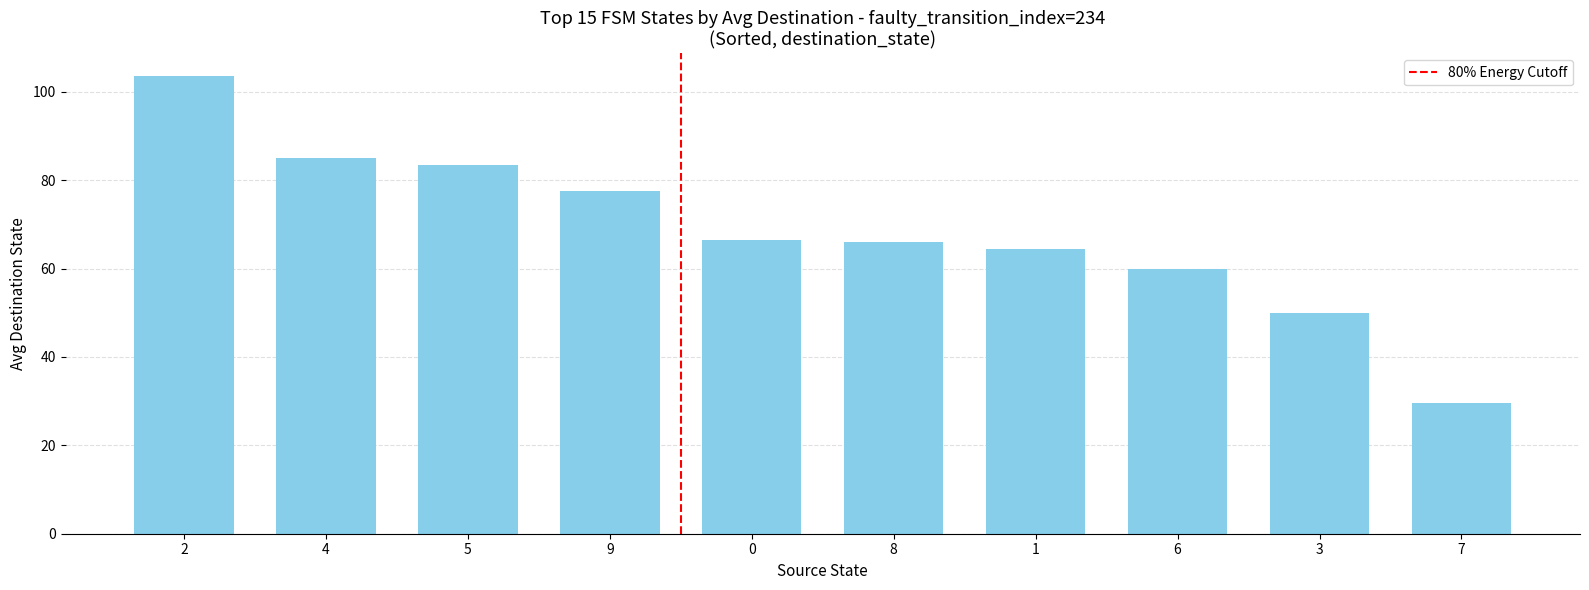

Reading left to right, transcribe all the data shown in this chart.

103.5	85.0	83.5	77.5	66.5	66.0	64.5	60.0	50.0	29.5